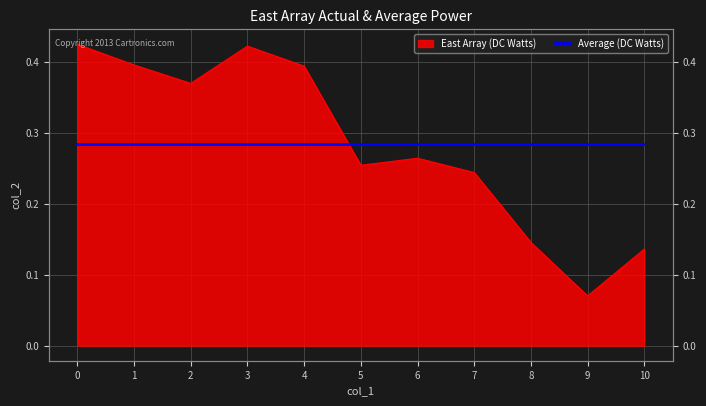

The chart shows a value of 0.2 at 3. True or false?

False